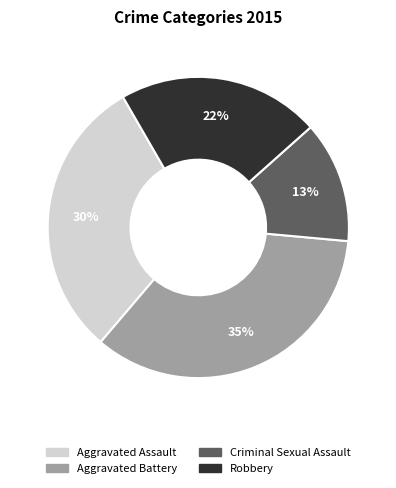

Is the sum of Aggravated Battery and Robbery greater than half?

Yes